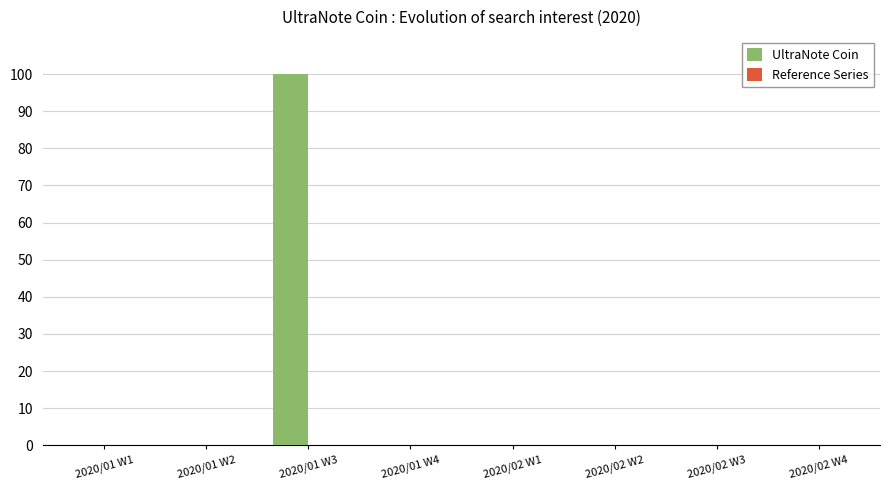

What is the sum of all values?

100